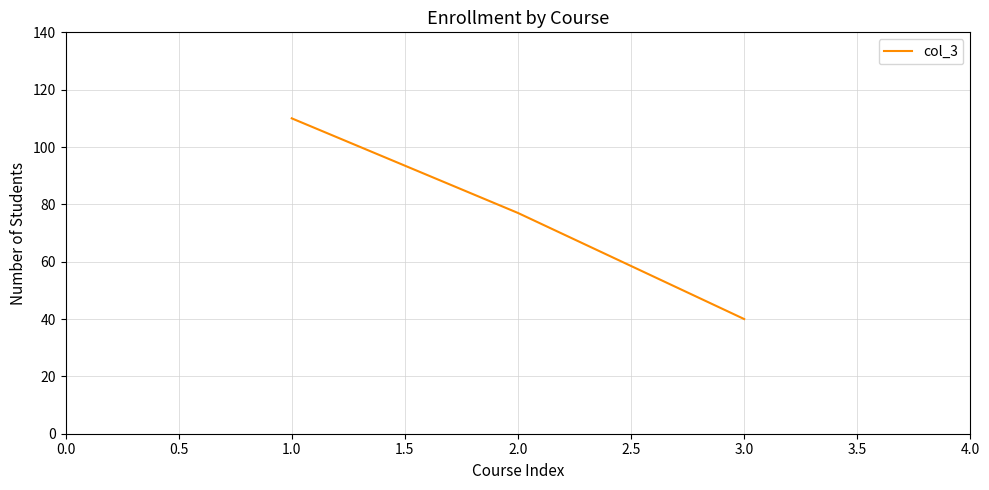

Rank the categories by value from lowest to highest.

3.0, 2.0, 1.0